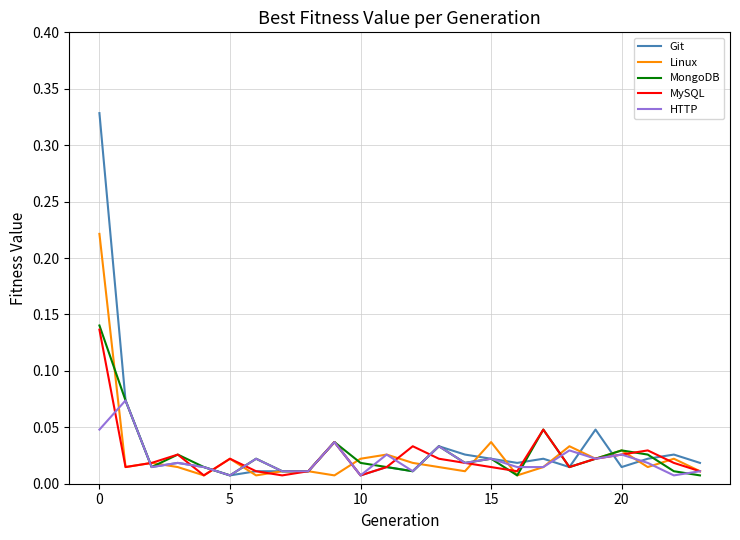

Which series has the largest range (max minus min)?

Git